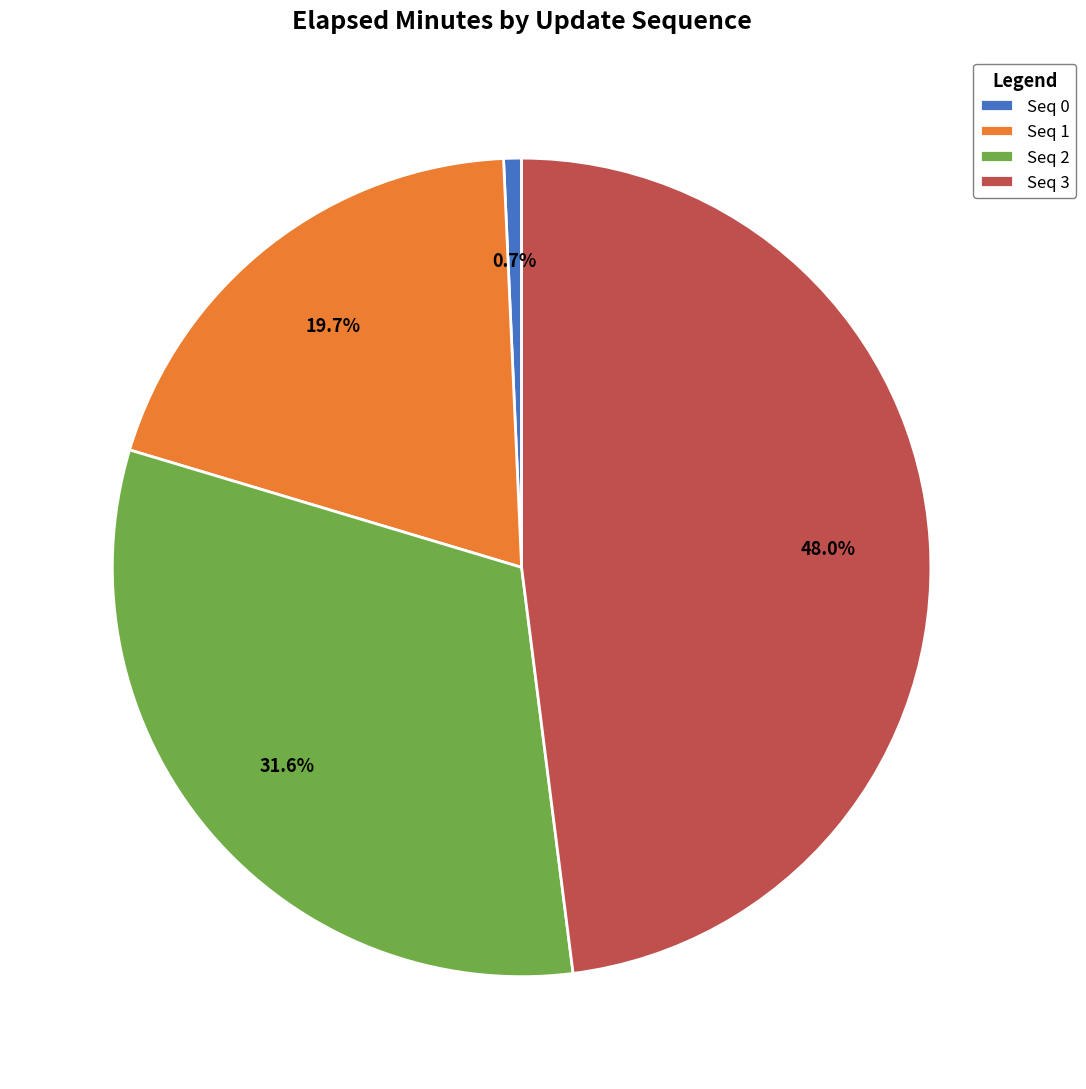

Count the number of slices in the pie.

4